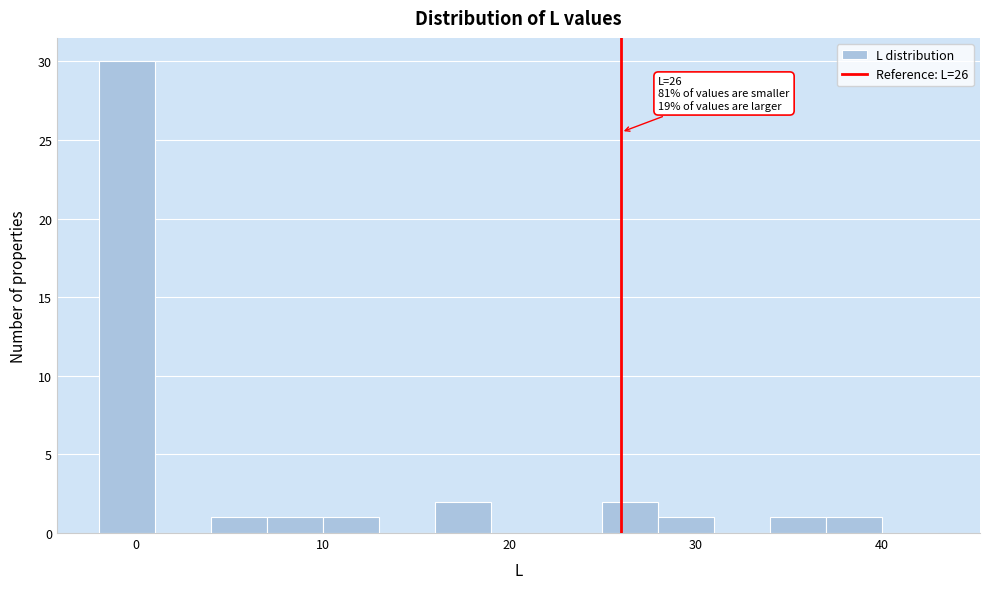

Around what value on the x-axis is the tallest bar? Give the approximate position of its centre, as read against the axis.

0